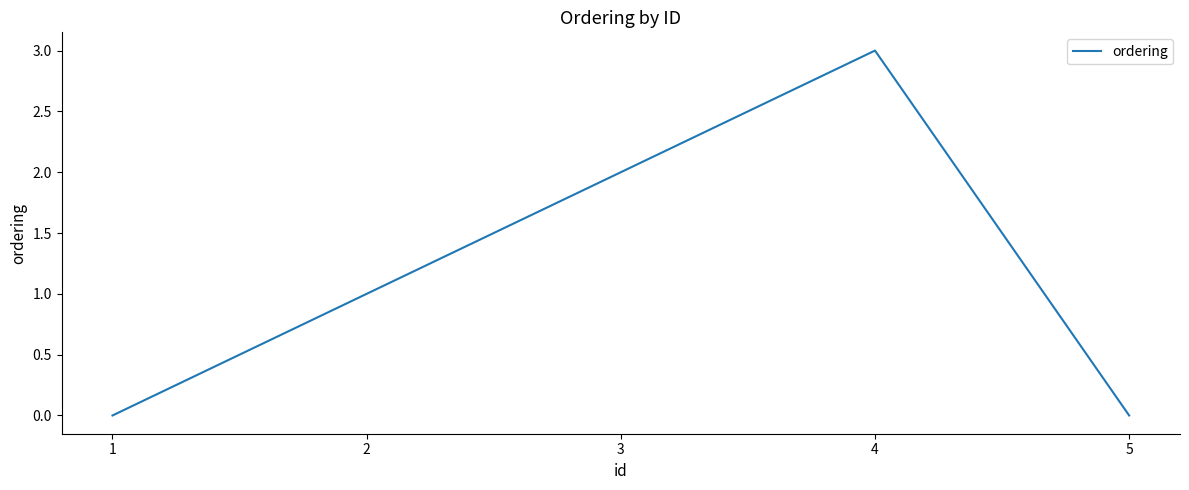

Approximately how many times larger is the value at 3 compared to 4?

0.7